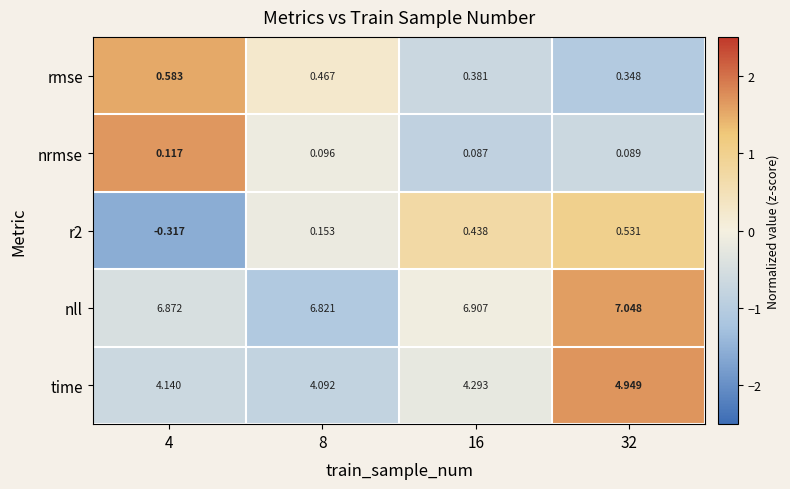

Between 8 and 32, which series saw the biggest shift?

time